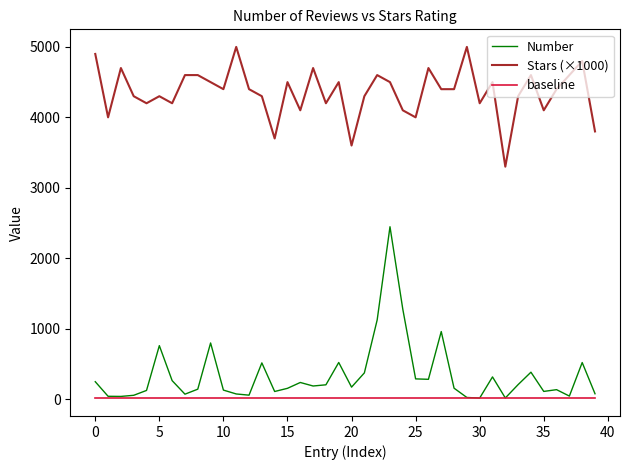

True or false: Stars (×1000) and baseline intersect in this chart.

False